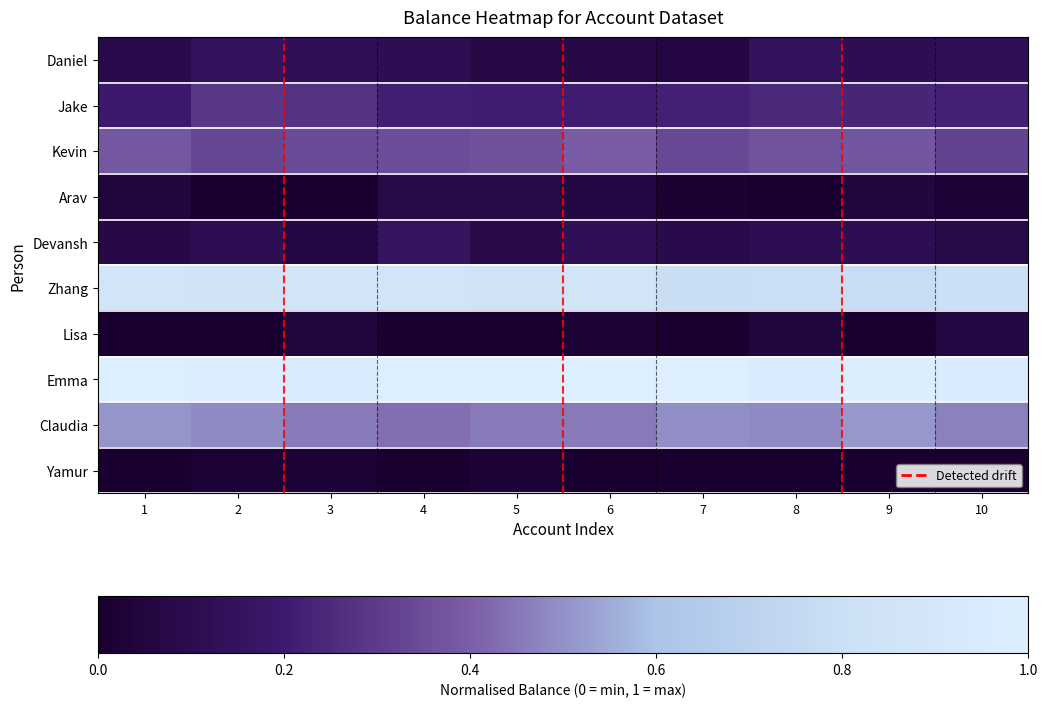

What is the total value across all series at 1?

3.2